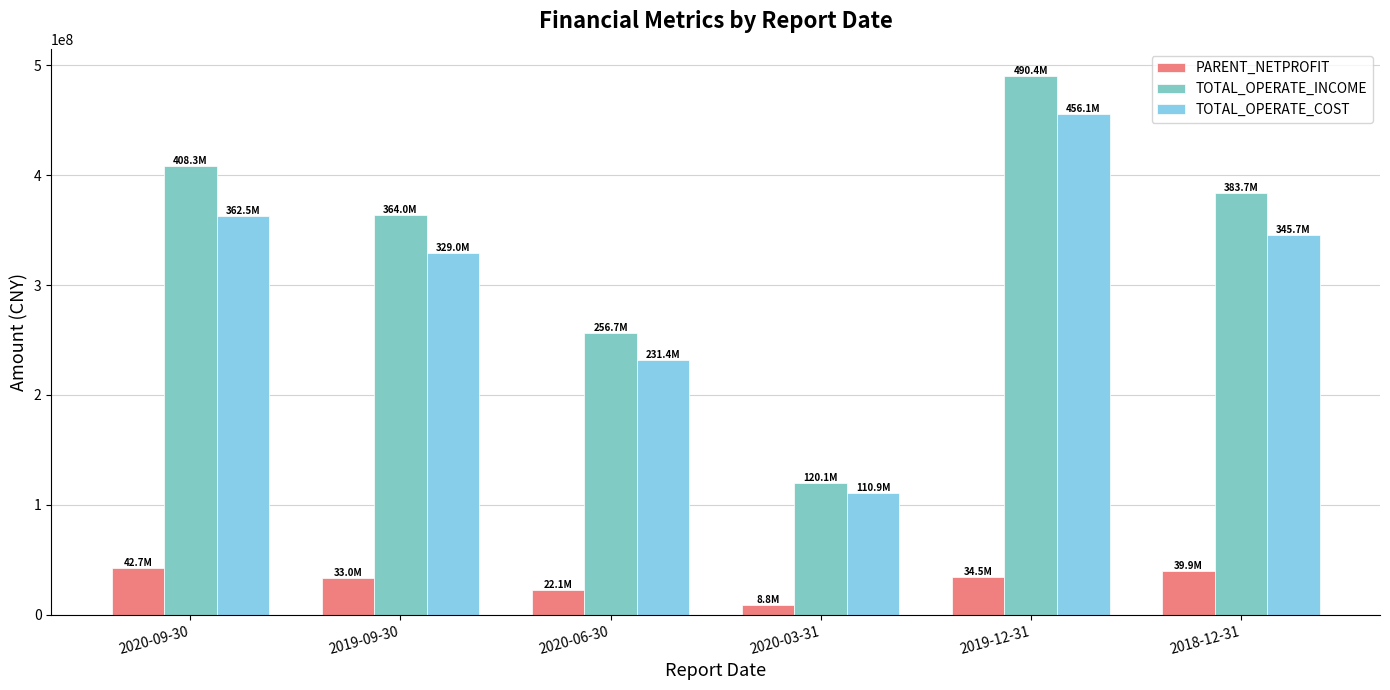

What is the total value across all series at 2020-06-30?

510292343.7